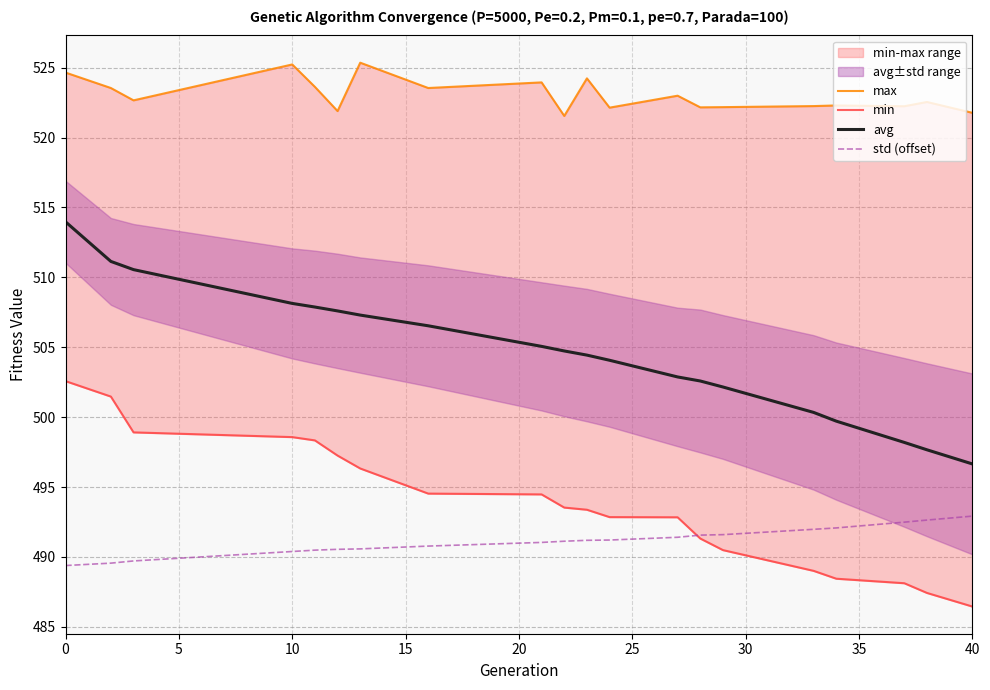

True or false: std (offset) and avg cross at least once.

False